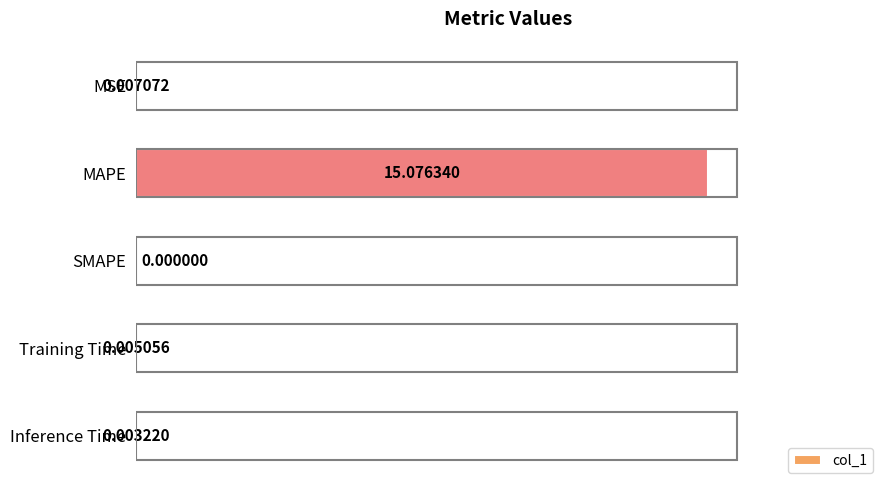

Between SMAPE and MAPE, which is larger?

MAPE